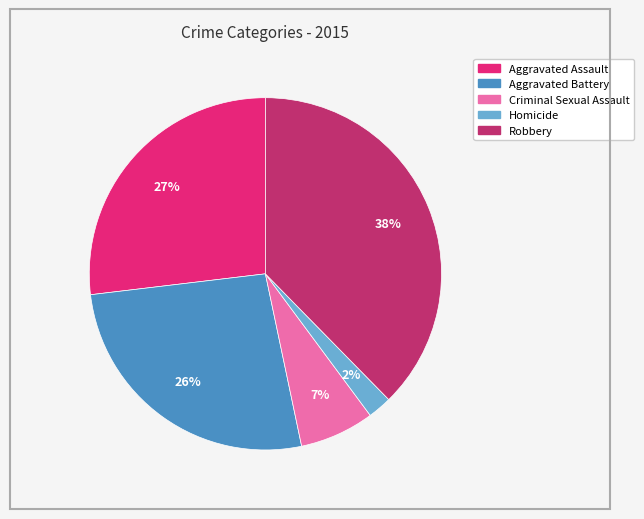

Between Aggravated Battery and Robbery, which is larger?

Robbery